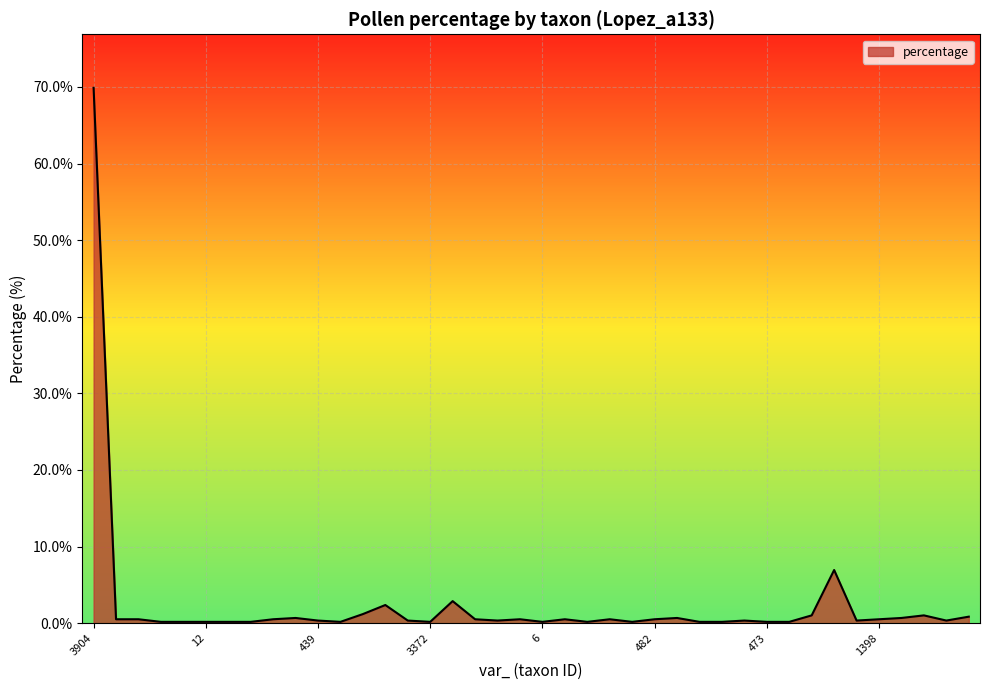

What is the difference between the maximum and minimum values?

69.7